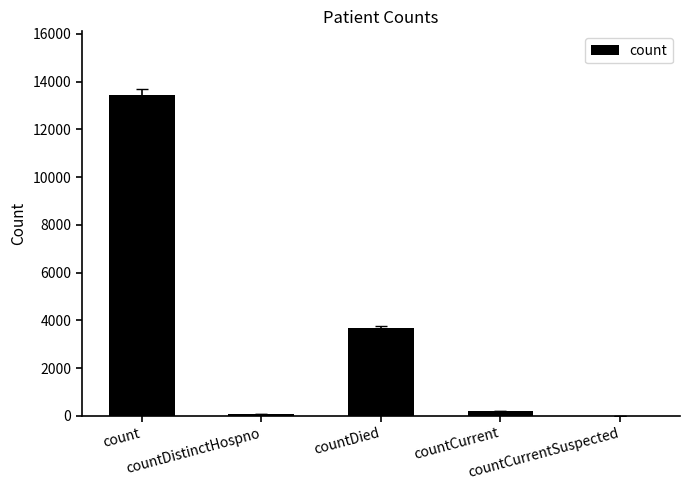

Reading left to right, transcribe all the data shown in this chart.

13422	73	3682	216	0